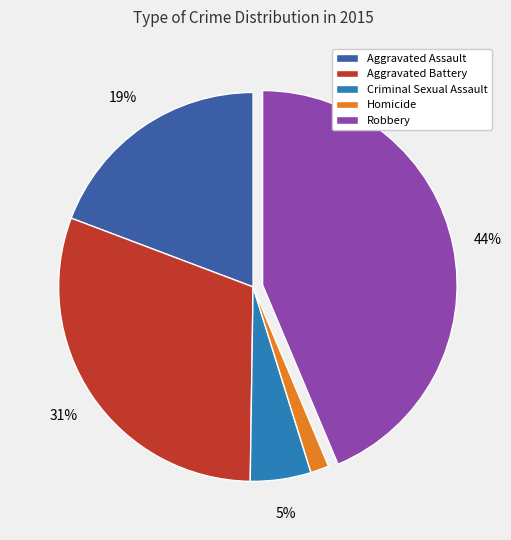

To the nearest percent, what percentage of the pie is Aggravated Assault?

19%